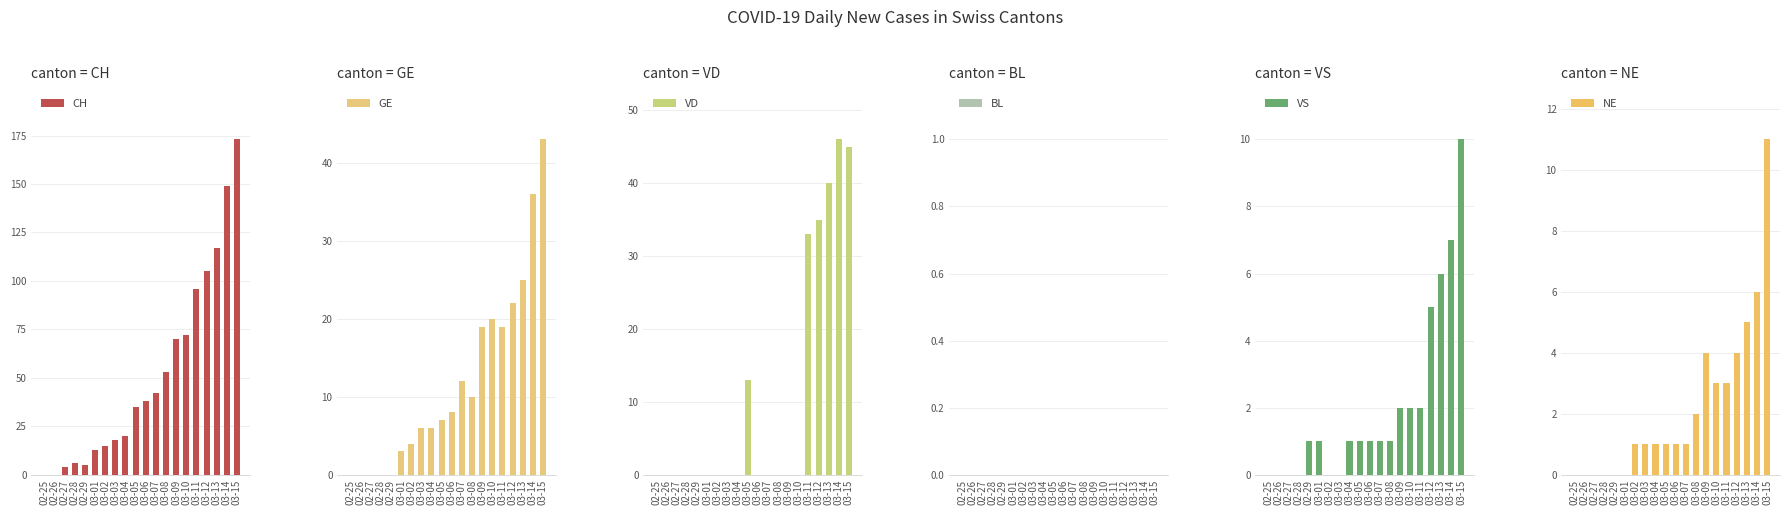

Reading left to right, what are all the values shown in this chart?

CH: 0	0	4	6	5	13	15	18	20	35	38	42	53	70	72	96	105	117	149	173
GE: 0	0	0	0	0	3	4	6	6	7	8	12	10	19	20	19	22	25	36	43
VD: 0	0	0	0	0	0	0	0	0	13	0	0	0	0	0	33	35	40	46	45
BL: 0	0	0	0	0	0	0	0	0	0	0	0	0	0	0	0	0	0	0	0
VS: 0	0	0	0	1	1	0	0	1	1	1	1	1	2	2	2	5	6	7	10
NE: 0	0	0	0	0	0	1	1	1	1	1	1	2	4	3	3	4	5	6	11